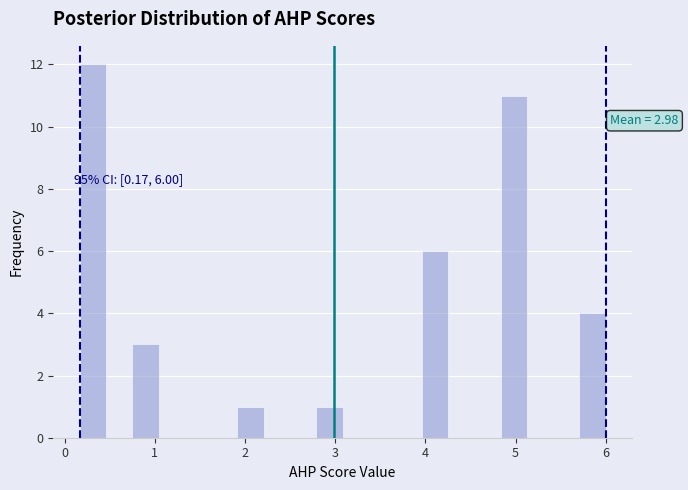

Around what value on the x-axis is the tallest bar? Give the approximate position of its centre, as read against the axis.

0.3